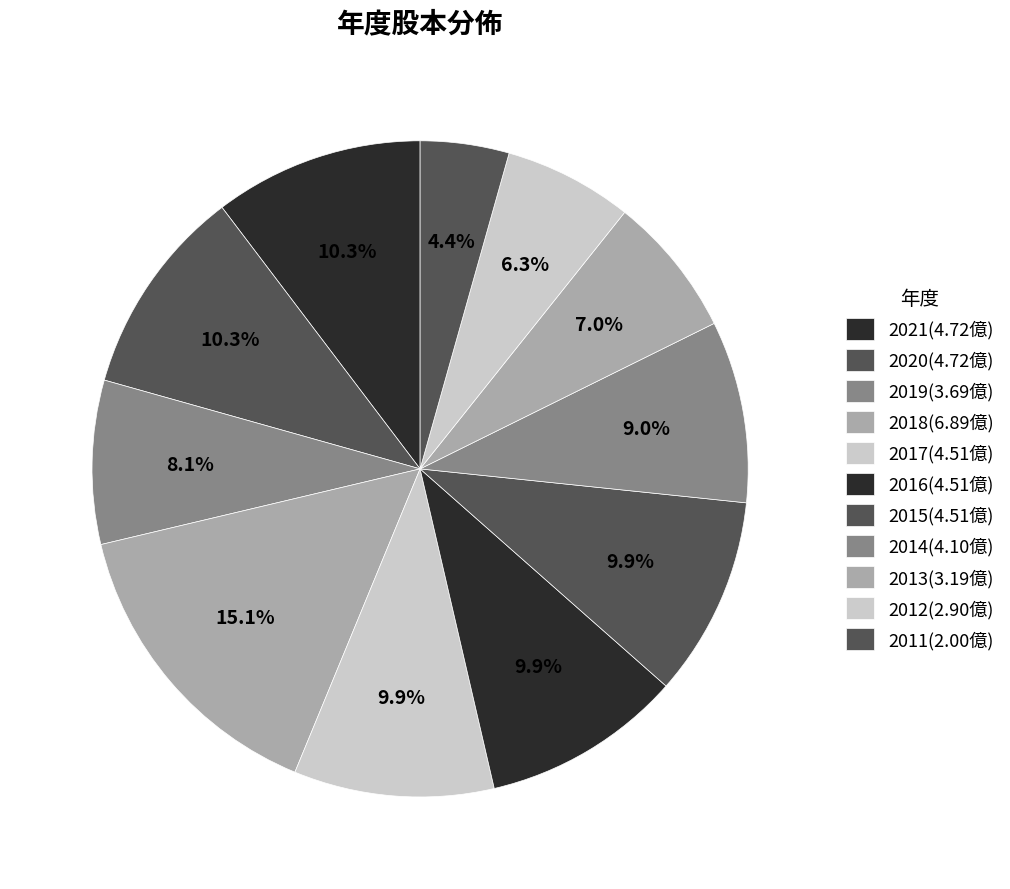

What percentage is the 2018 slice, to the nearest percent?

15%